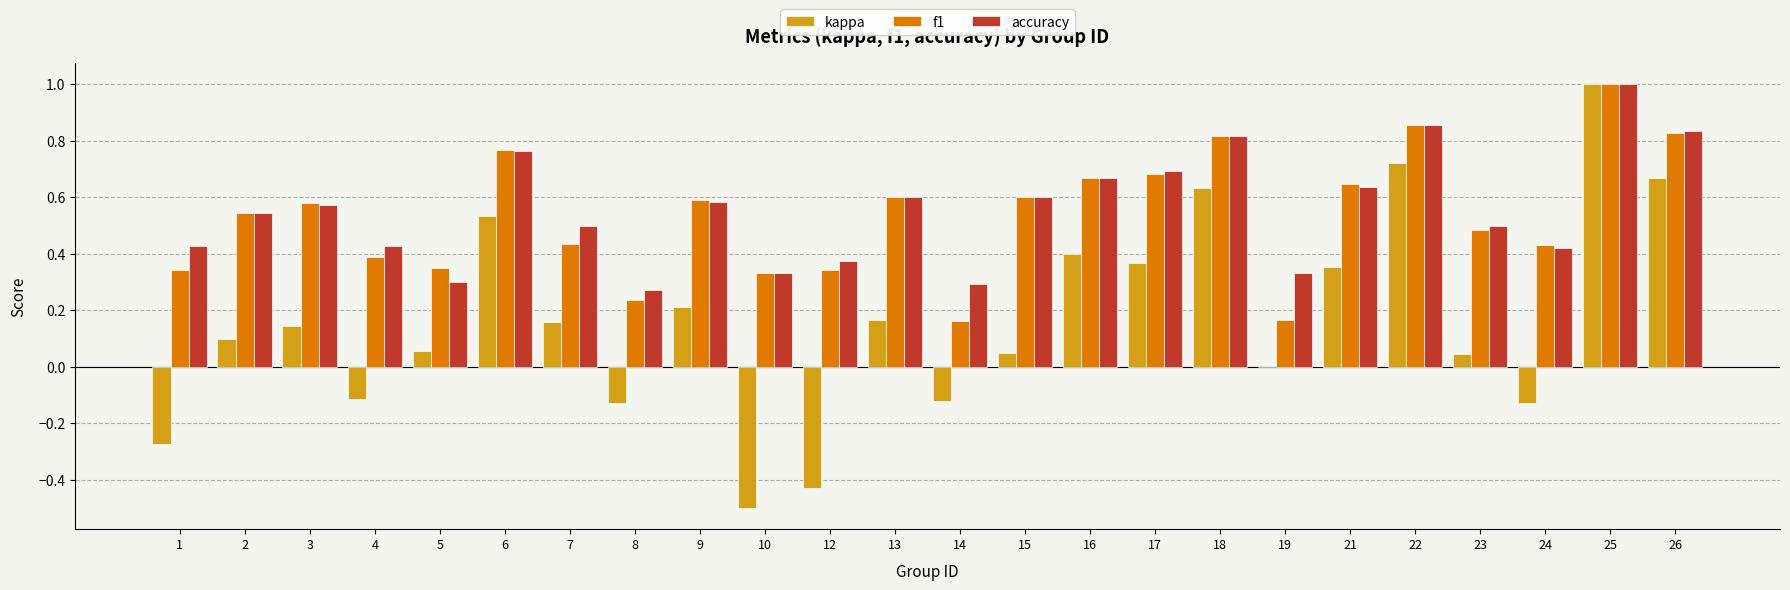

At which label does kappa reach its peak?

25